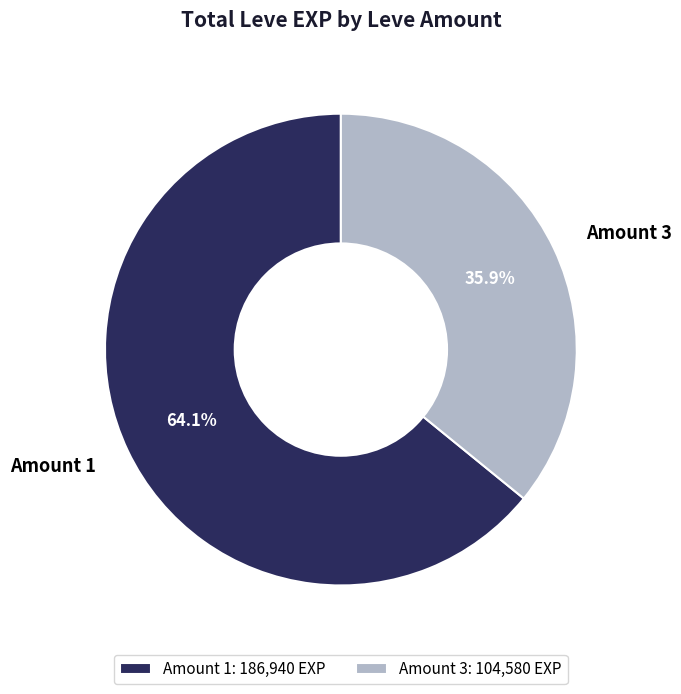

How many segments does this pie chart have?

2